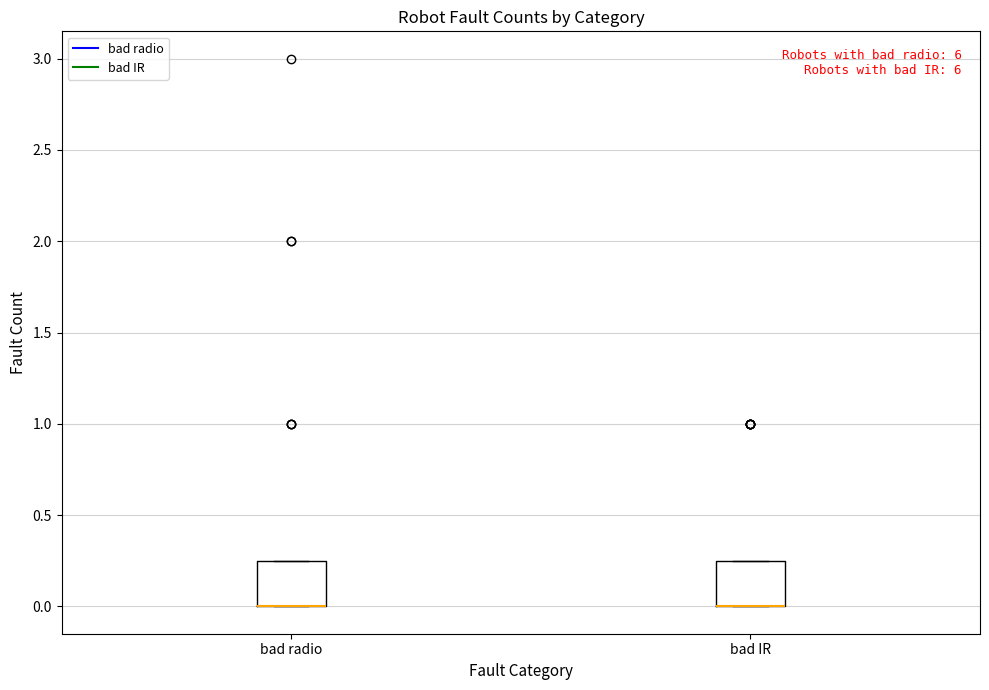

Where is the lower edge of the box for bad radio on the y-axis? The values are not printed on the chart, so give them approximately, as read against the axis.

0.00